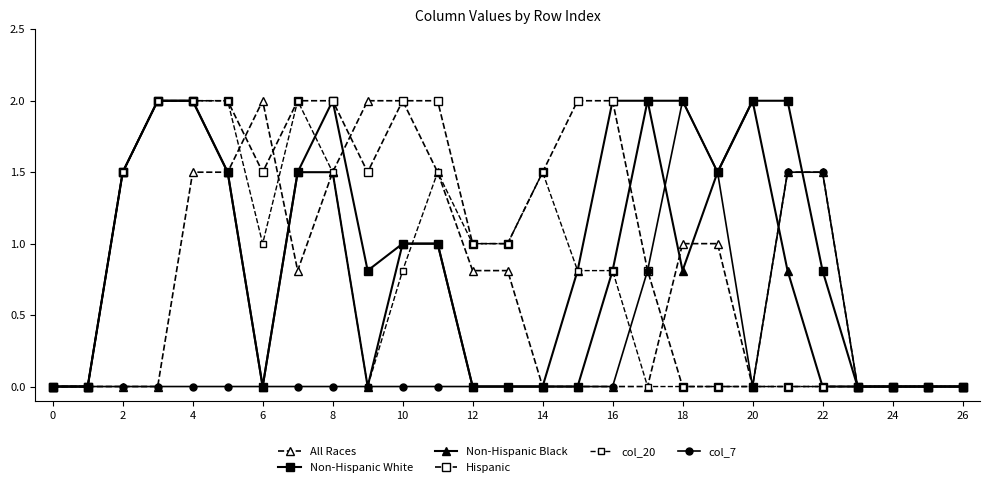

Count the number of data series in this chart.

6